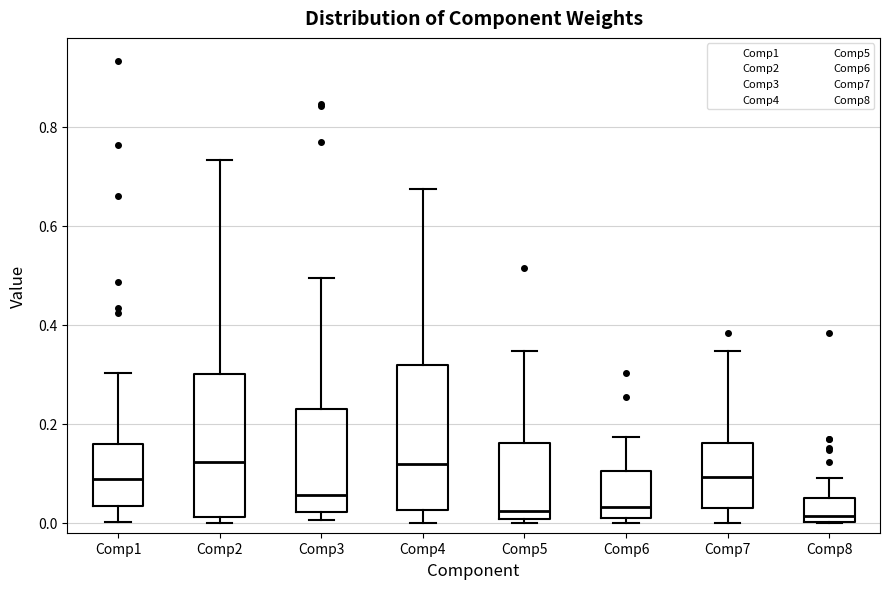

Where is the upper edge of the box for Comp6 on the y-axis? The values are not printed on the chart, so give them approximately, as read against the axis.

0.10